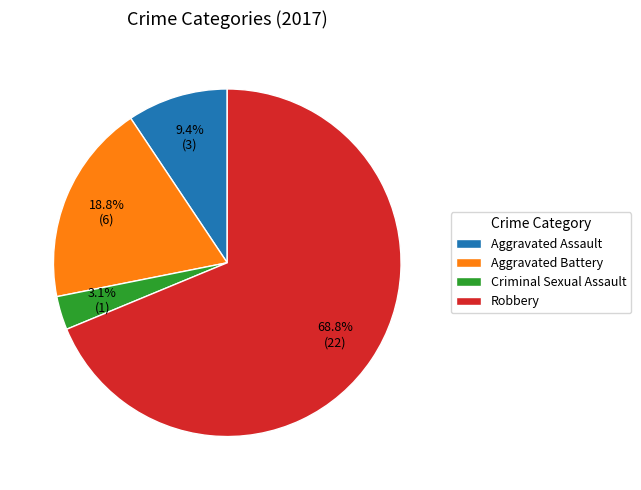

Combined, what portion of the pie is Robbery and Aggravated Assault?

78.1%